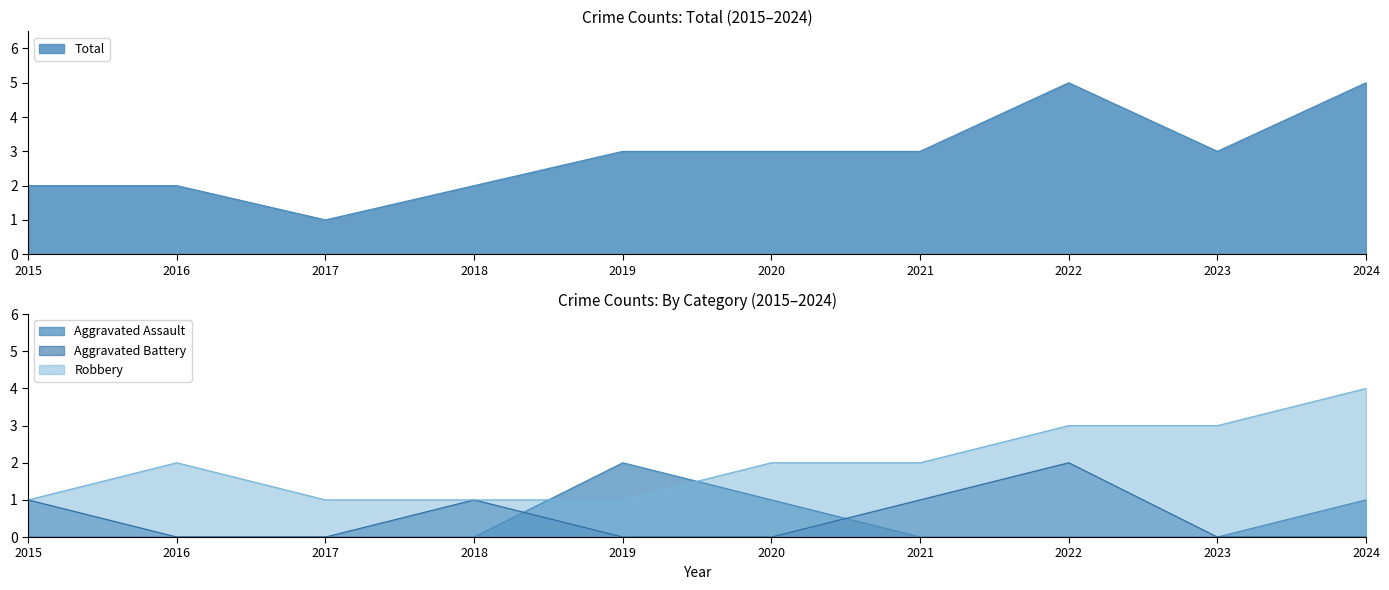

Read the Total value at 2024.

5